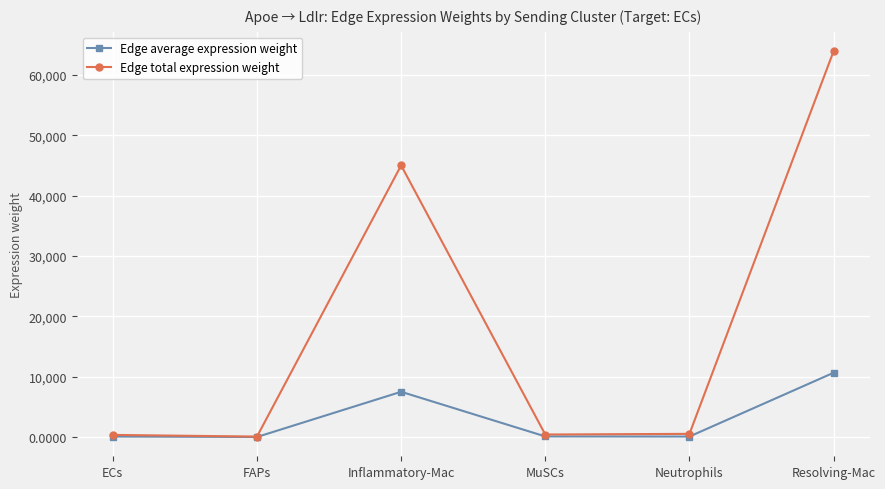

At which category does the chart reach its peak across all series?

Resolving-Mac